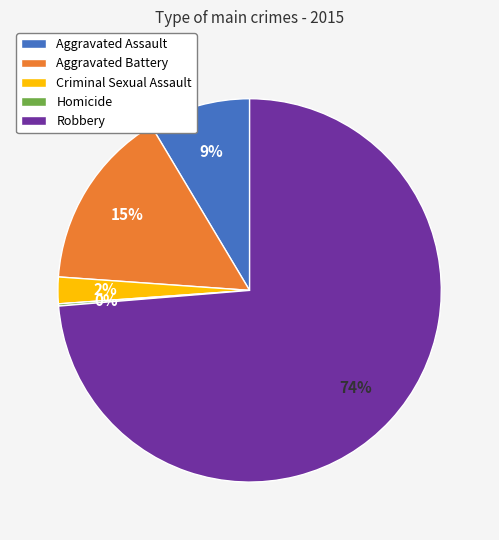

Which slice is the largest?

Robbery